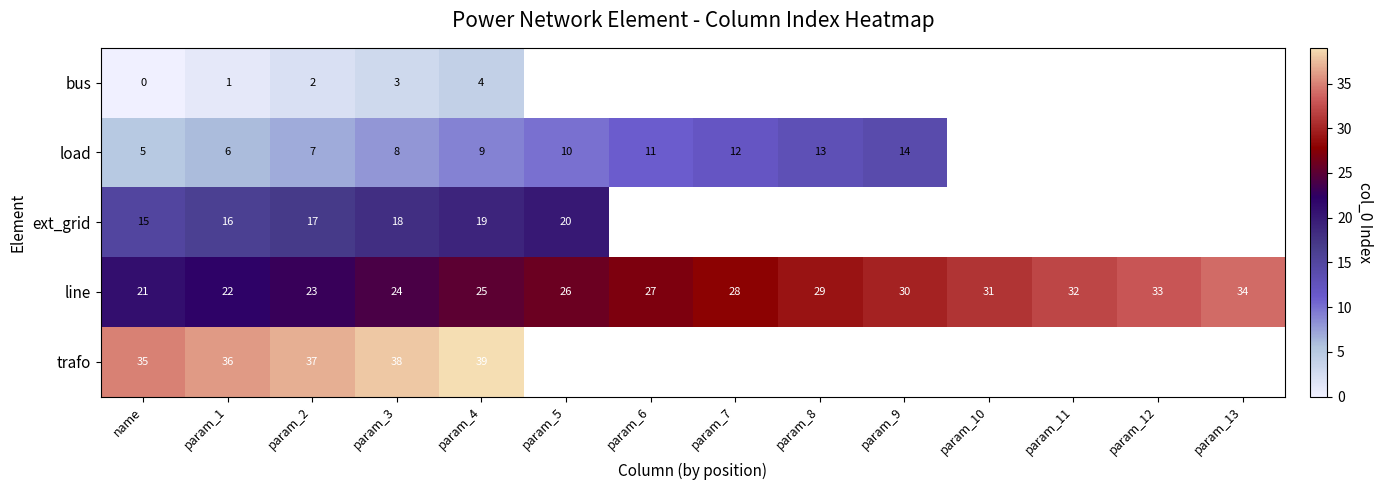

At name, list the series in order from largest to smallest.

trafo, line, ext_grid, load, bus